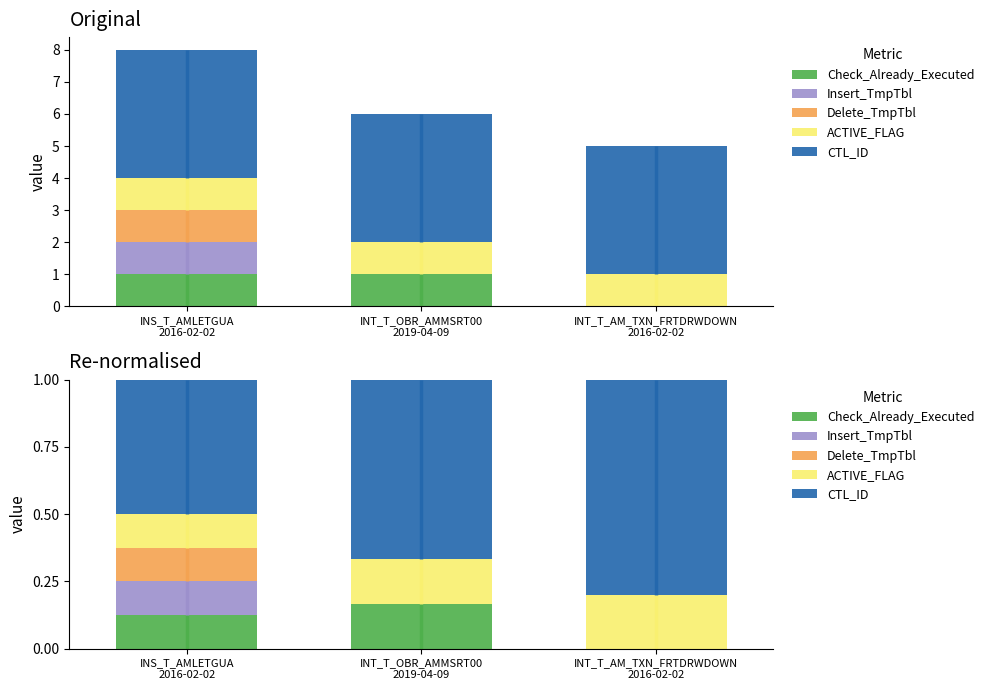

Which category has the highest value in the Insert_TmpTbl series?

INS_T_AMLETGUA
2016-02-02